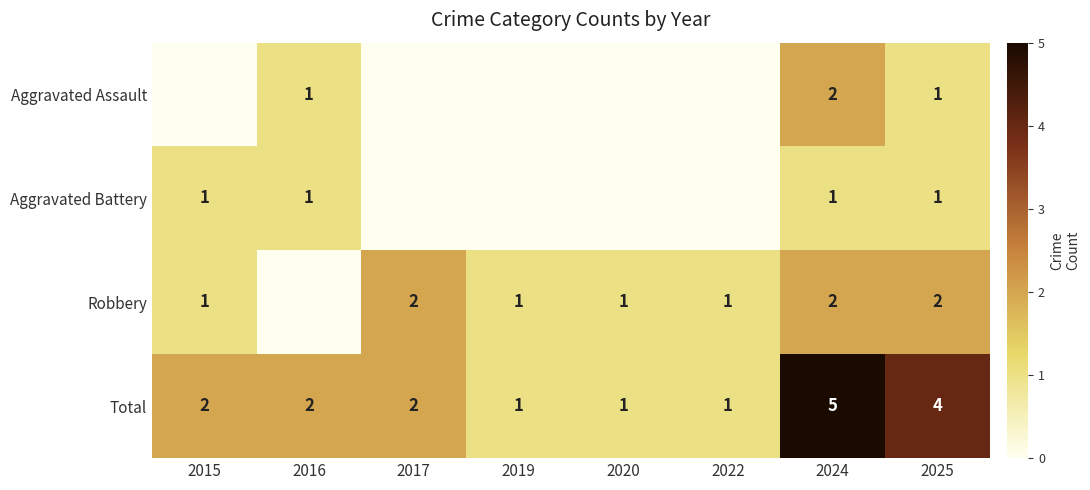

At how many categories does at least one series exceed 4?

1